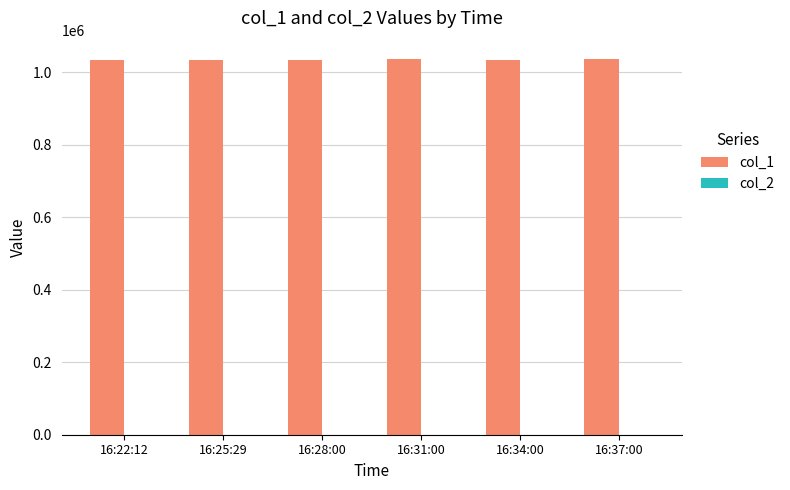

Are the bars horizontal?

No